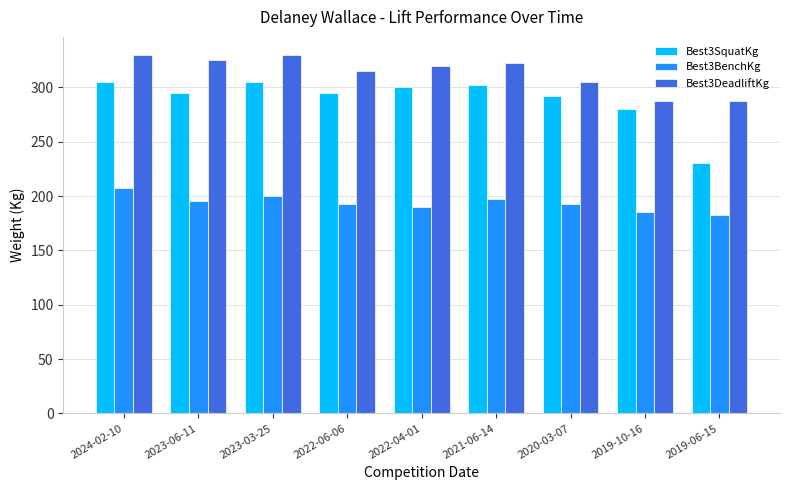

What is the approximate value of Best3DeadliftKg at 2022-04-01?

320.0